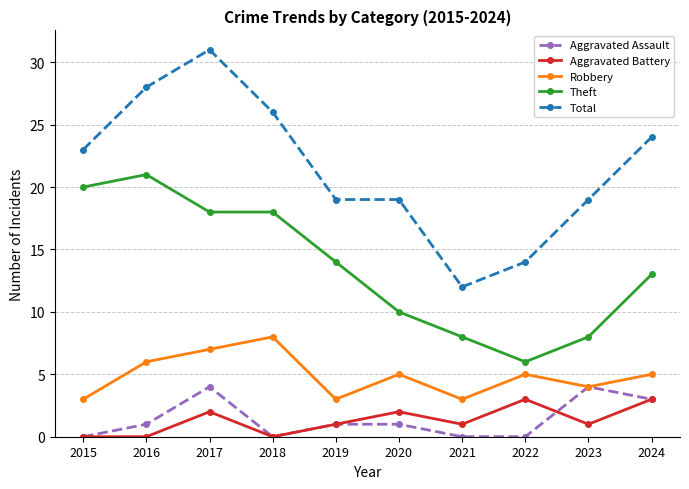

True or false: Aggravated Battery has a value of 2 at 2020.

True